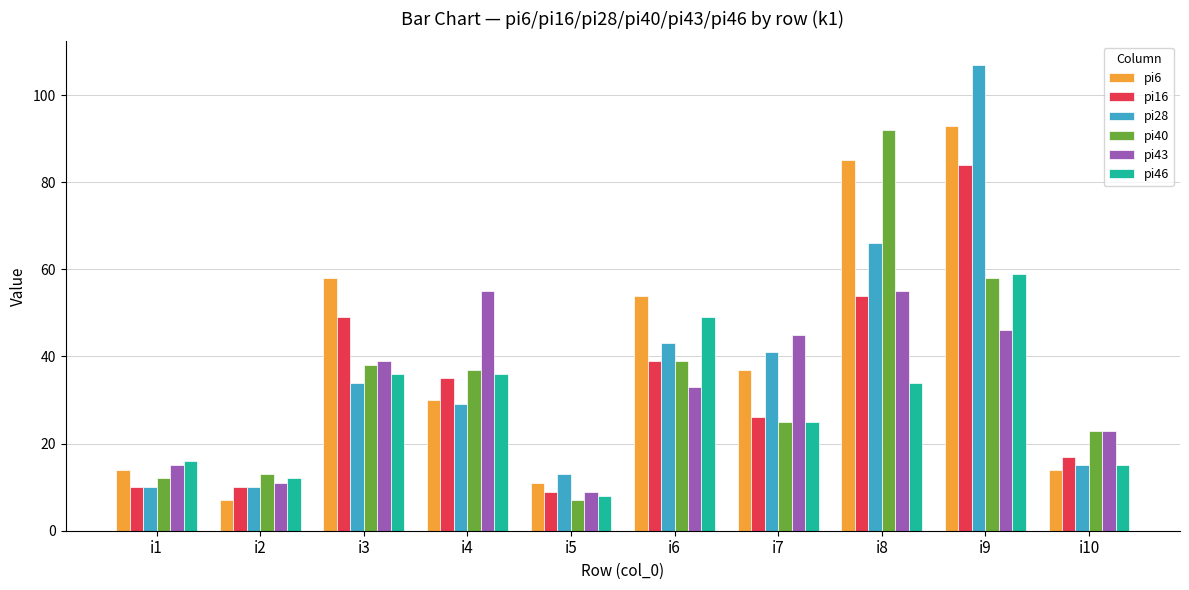

Which category has the highest value in the pi40 series?

i8